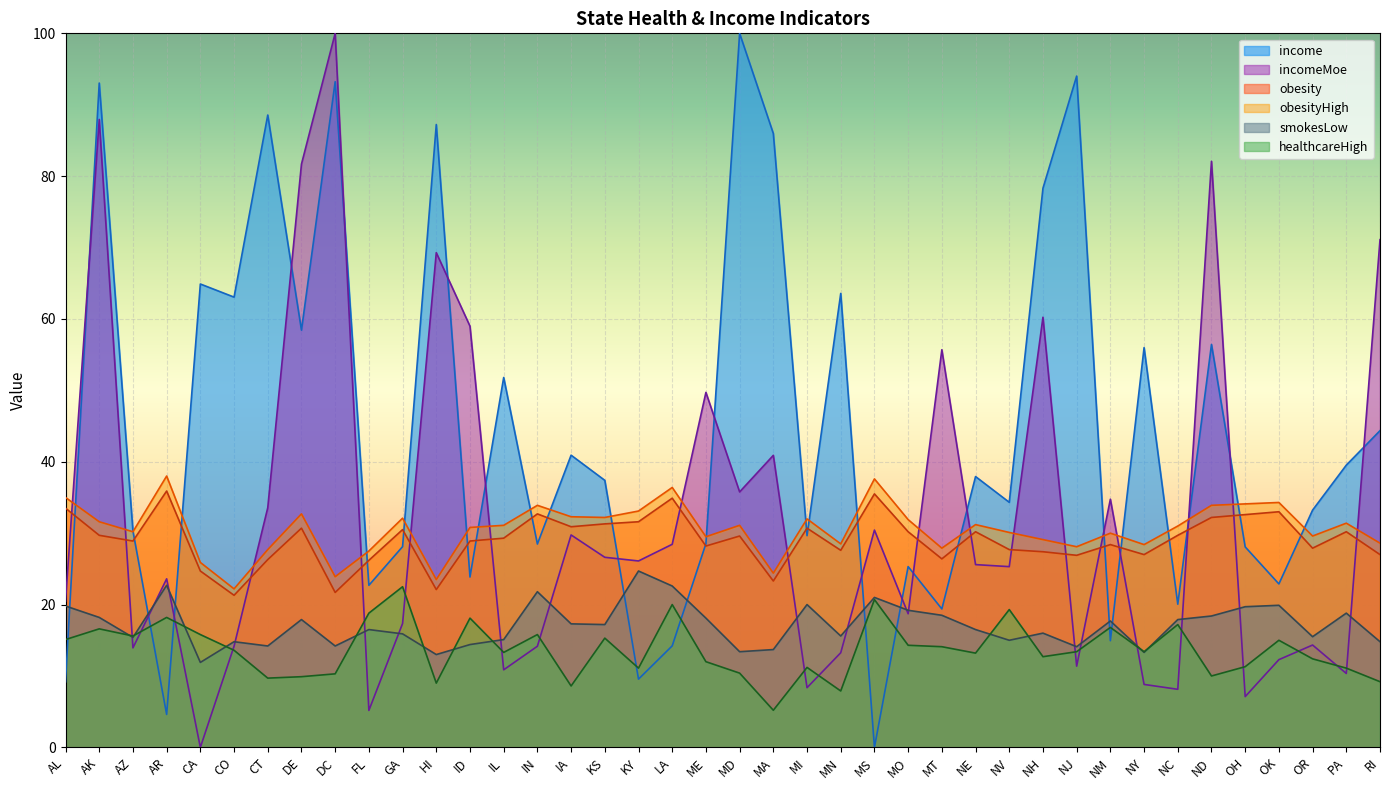

How many values in the obesity series are below 29?

19